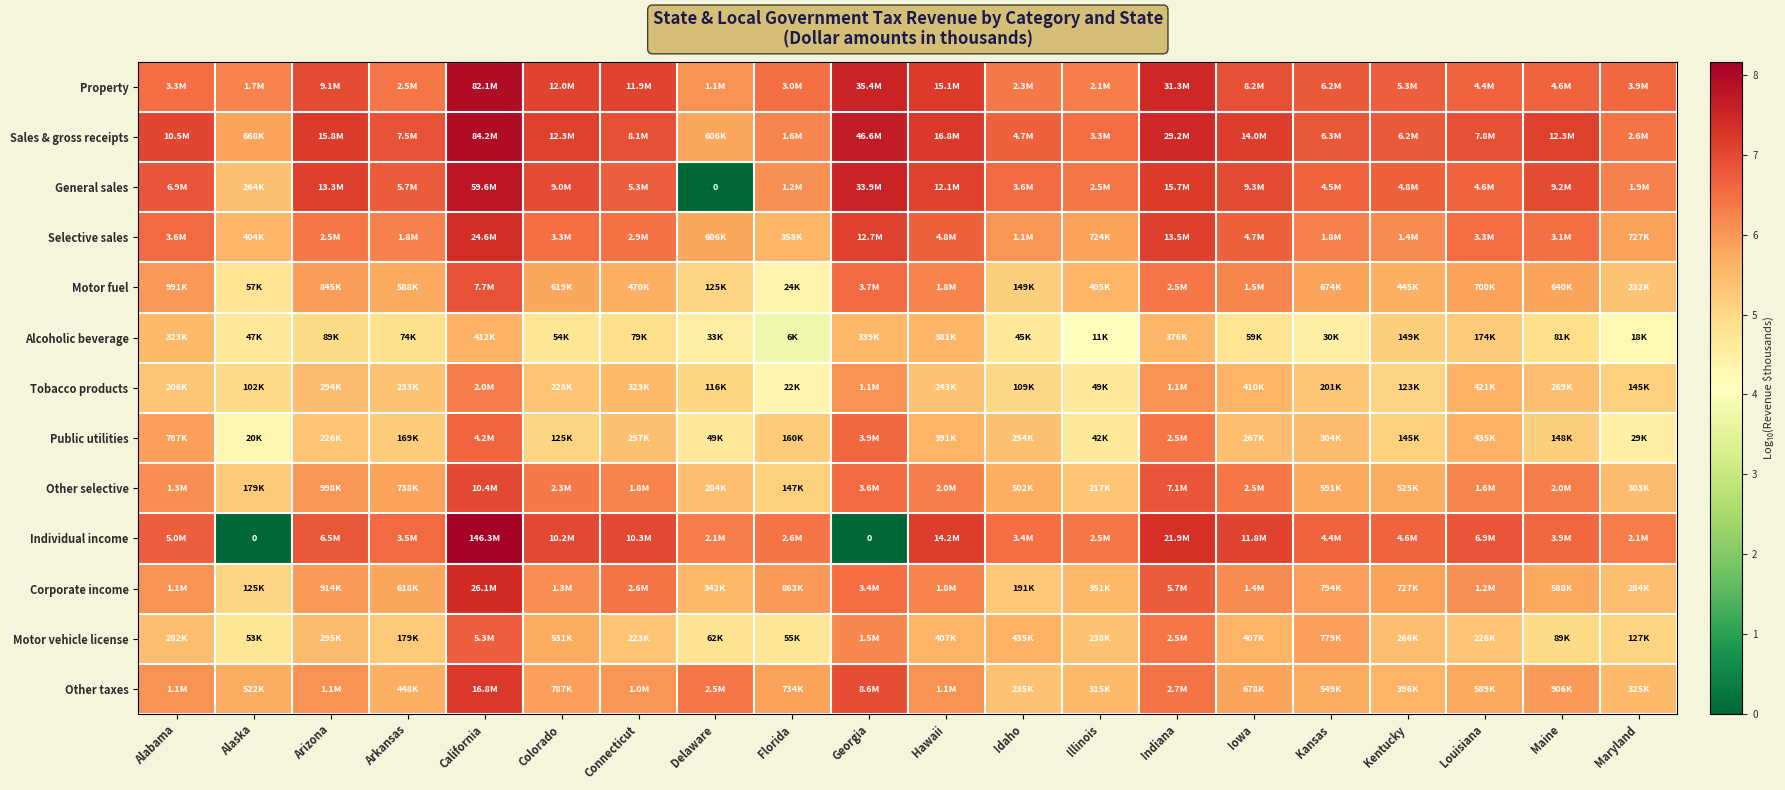

What is the difference between the highest and lowest values at Georgia?

7.7